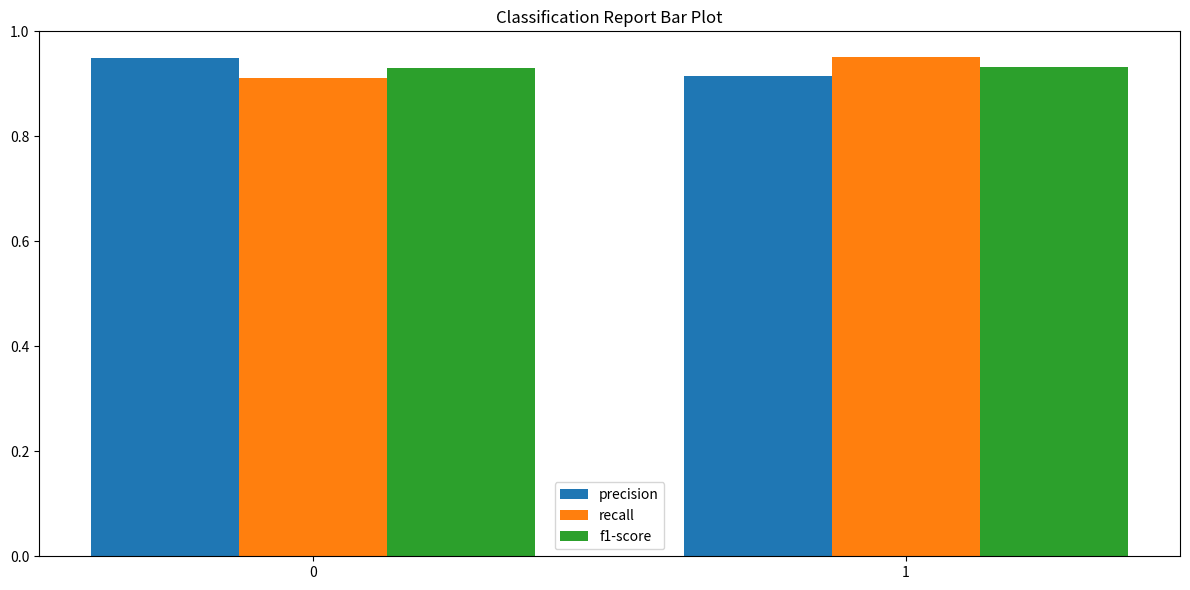

Is it true that f1-score equals 1.5 at 0?

False